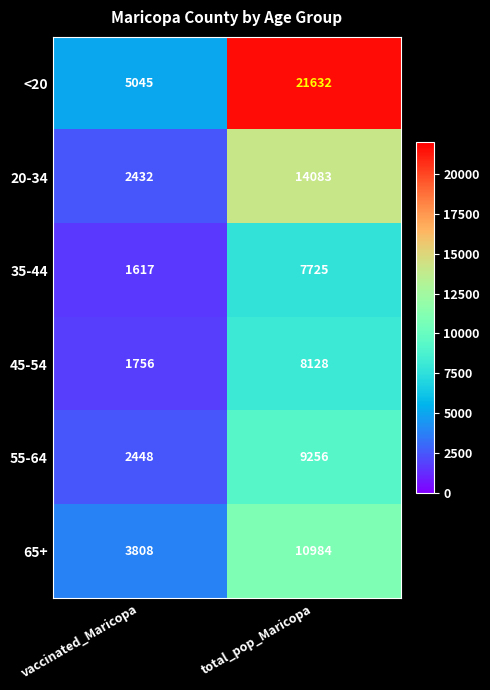

How many values in the 45-54 series are below 8128?

1